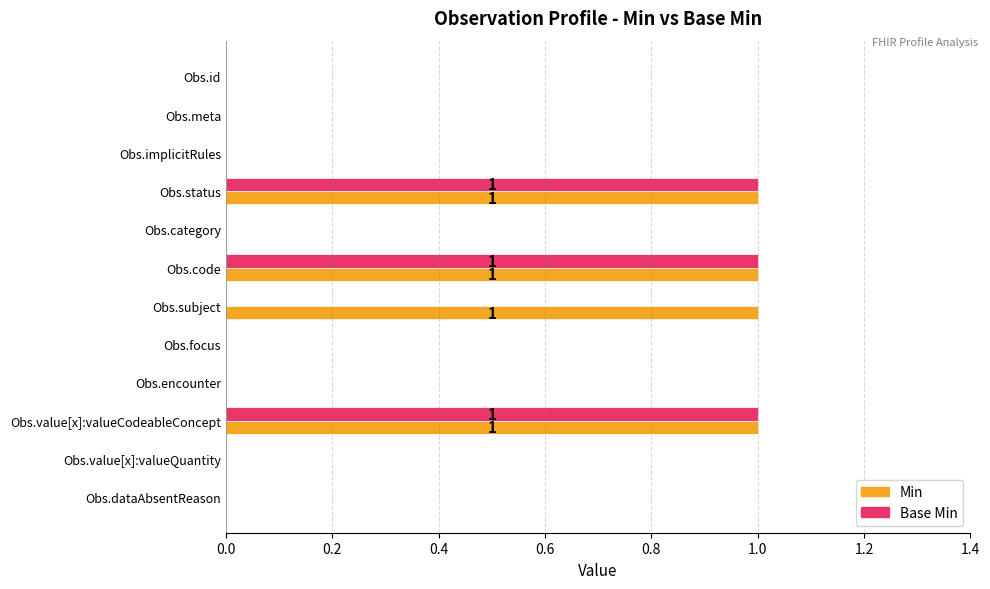

True or false: Base Min has a value of 0 at Obs.dataAbsentReason.

True